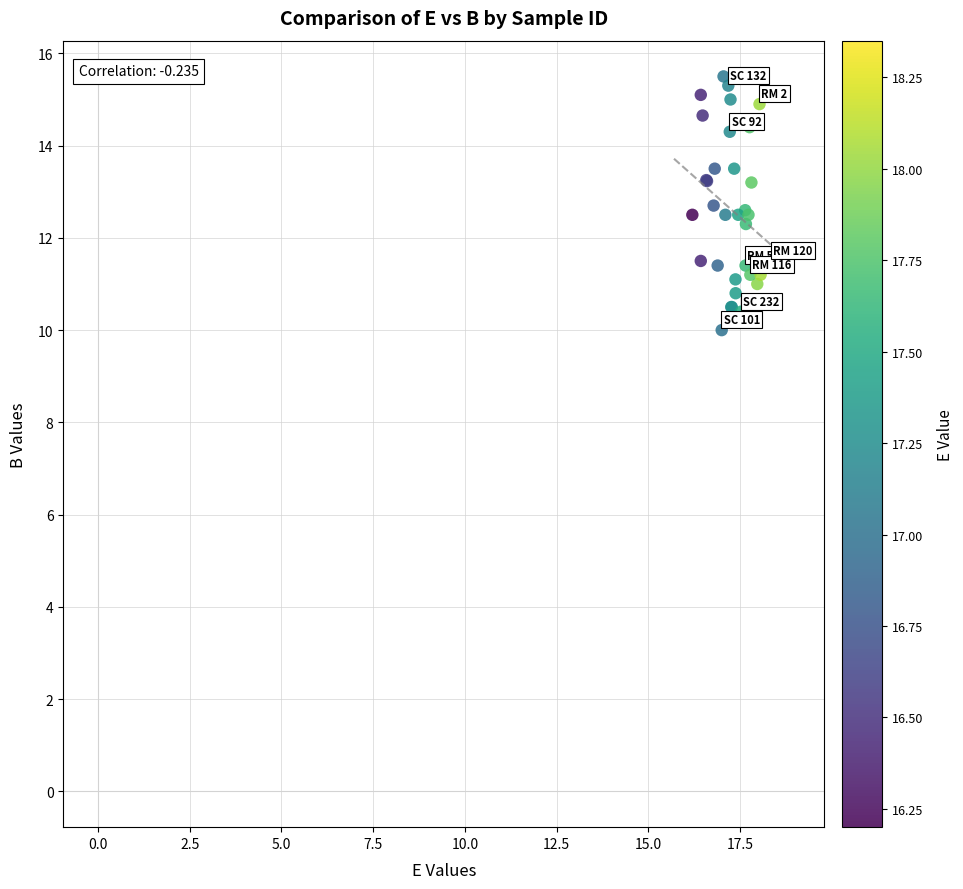

What Y value in the scatter plot is closest to 12?

12.3